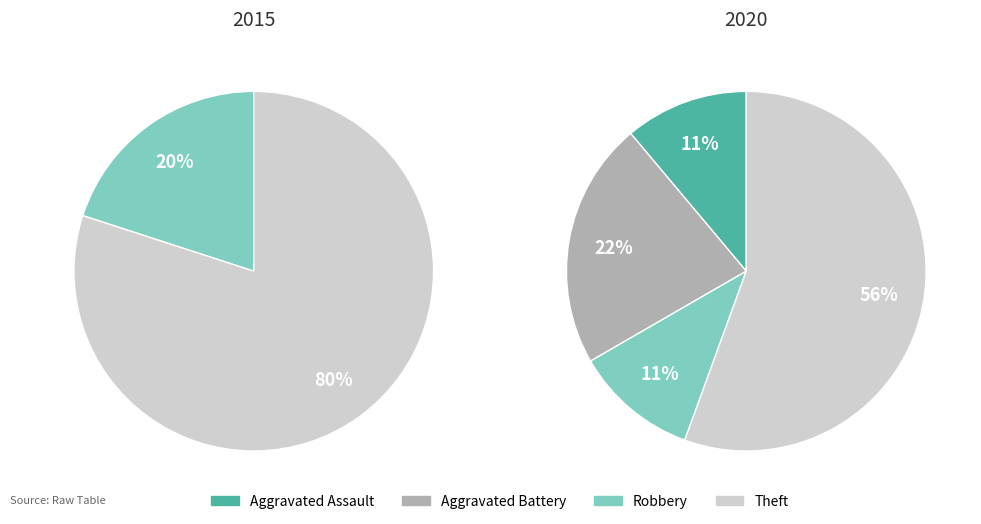

How much of the chart is everything except Aggravated Battery?

77.8%